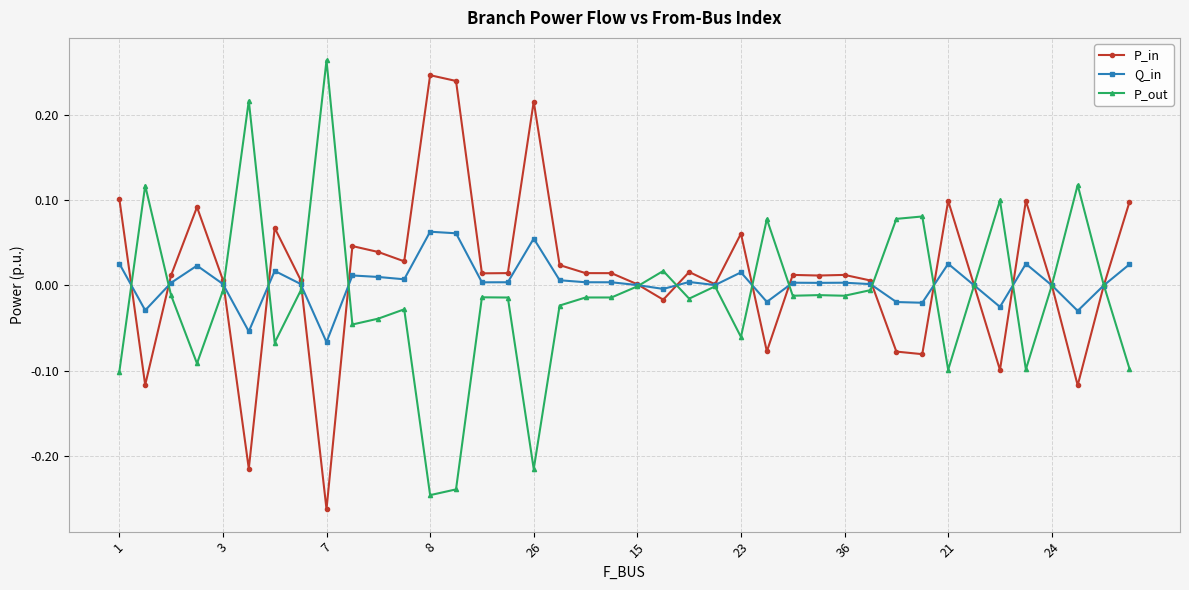

True or false: Q_in has a value of 0.0 at 8.

False